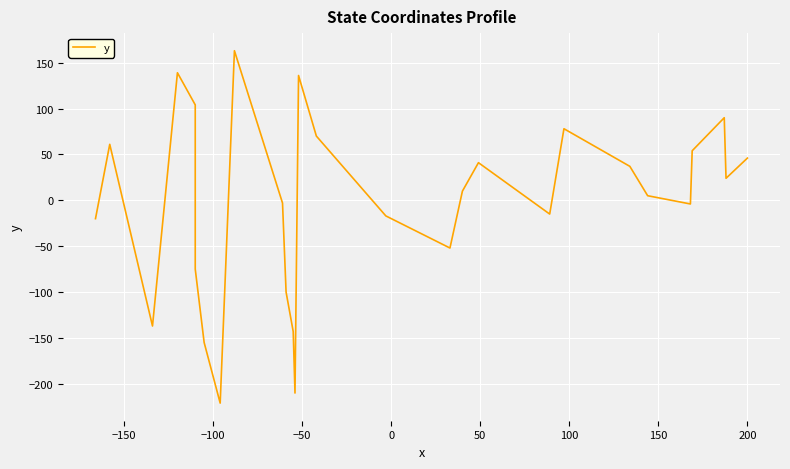

What is the change in value from −100 to 27?

+183